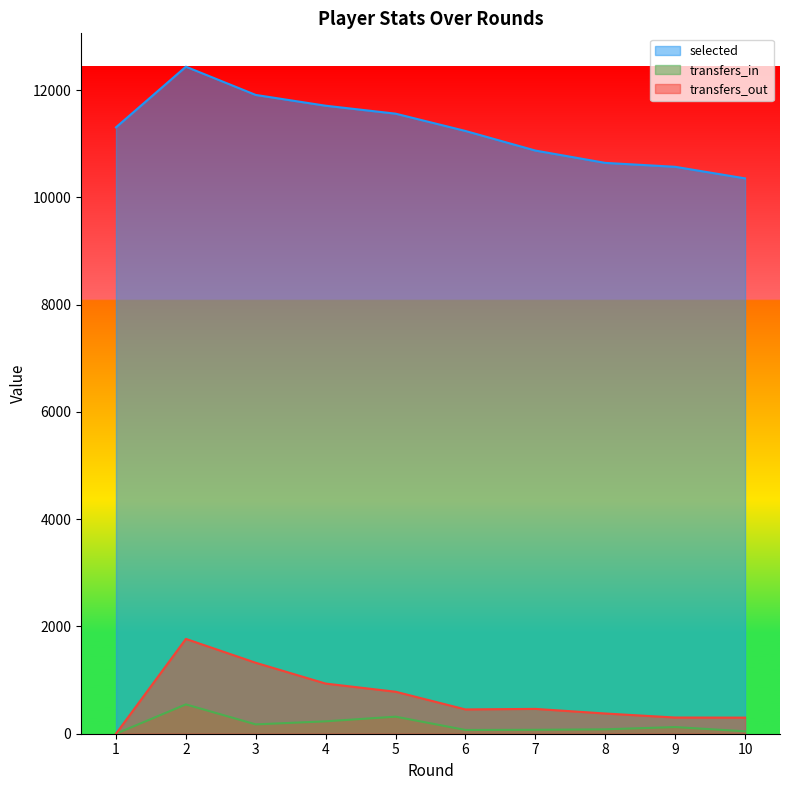

True or false: selected and transfers_in intersect in this chart.

False